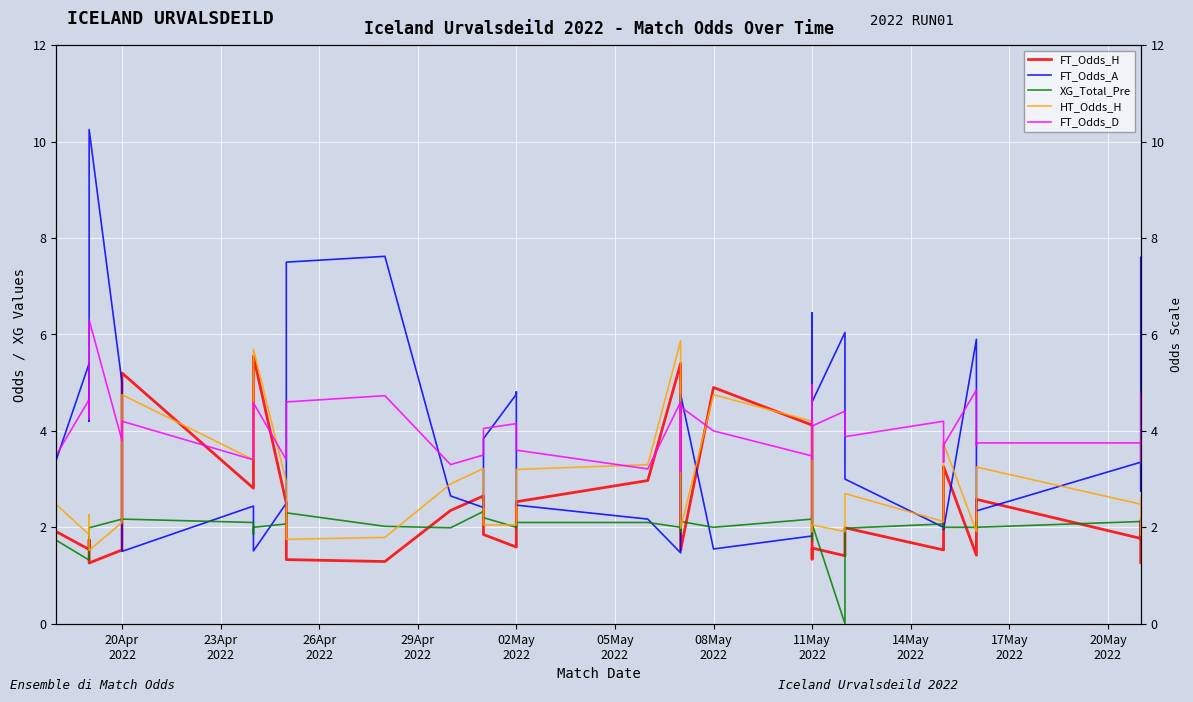

What are all the series names shown in the legend?

FT_Odds_H, FT_Odds_A, XG_Total_Pre, HT_Odds_H, FT_Odds_D